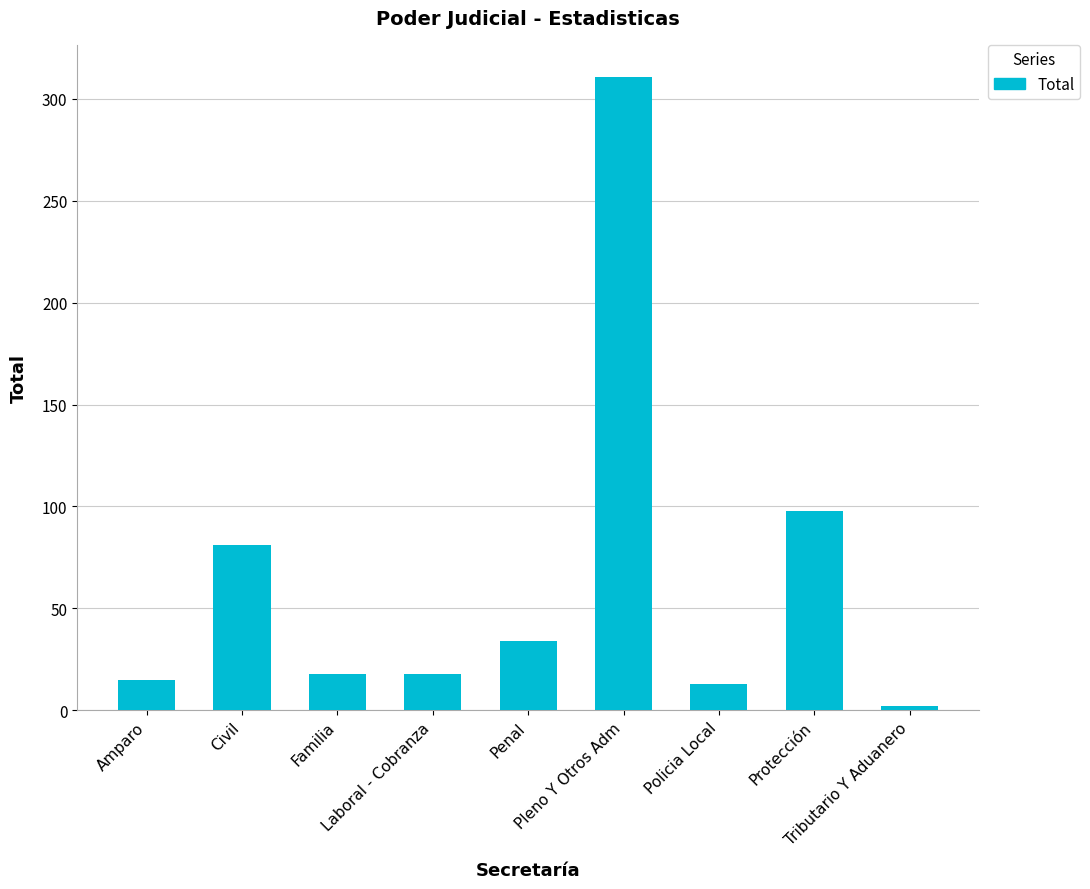

What is the average value?

66